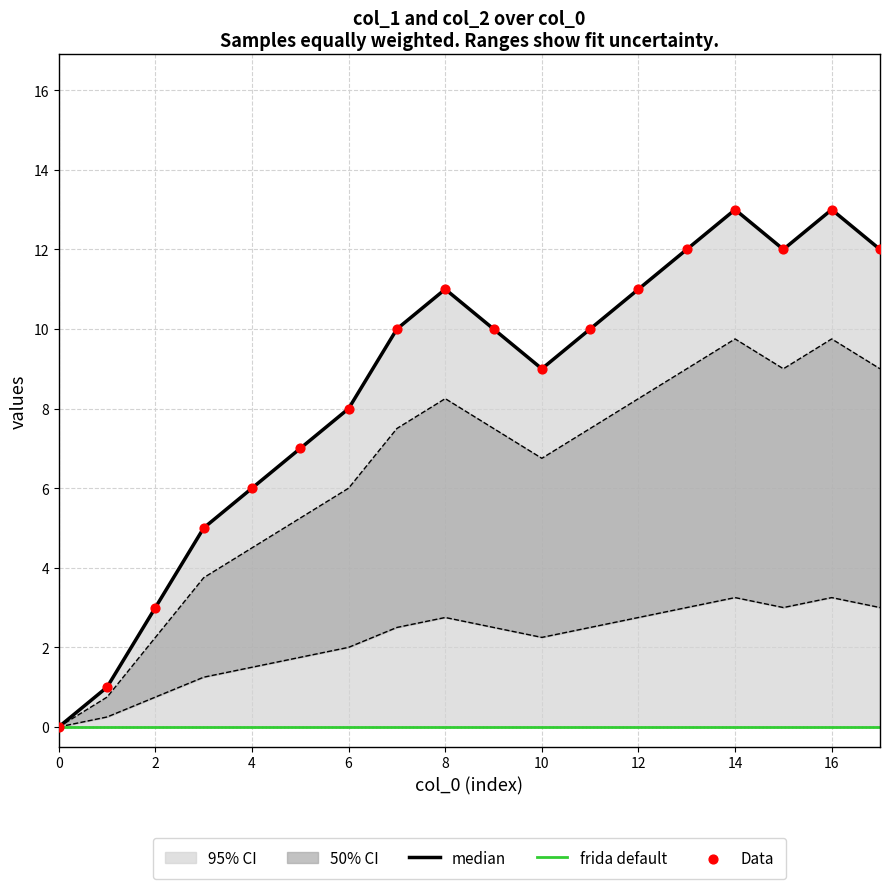

What is the total value across all series at 13?

24